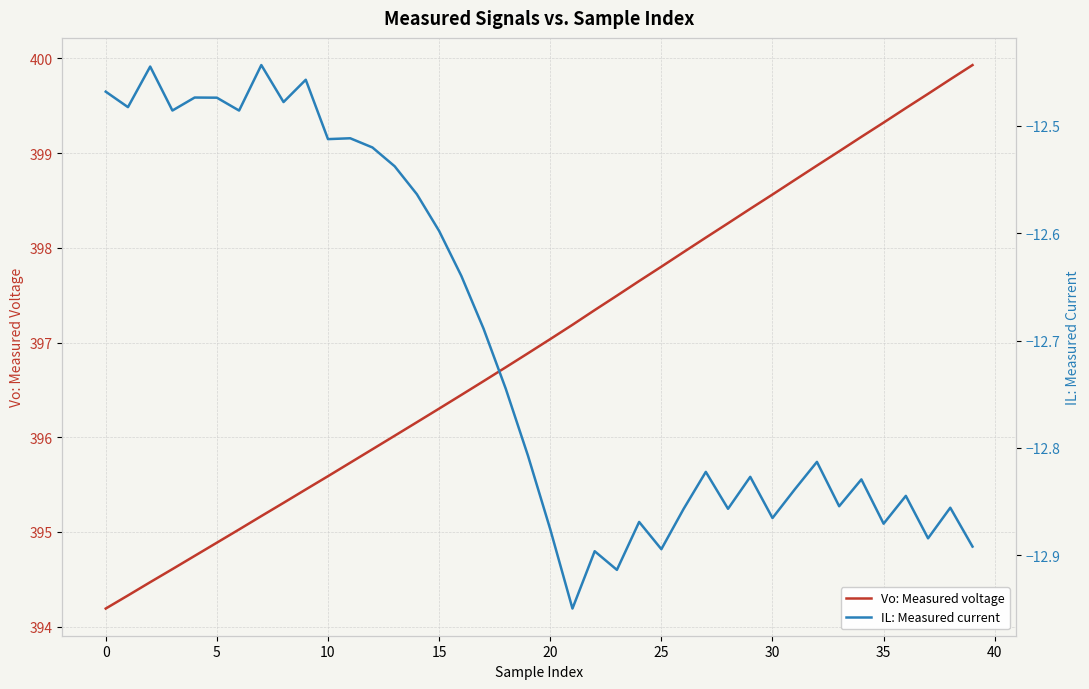

The value of Vo: Measured voltage at 10 is 530.1. True or false?

False